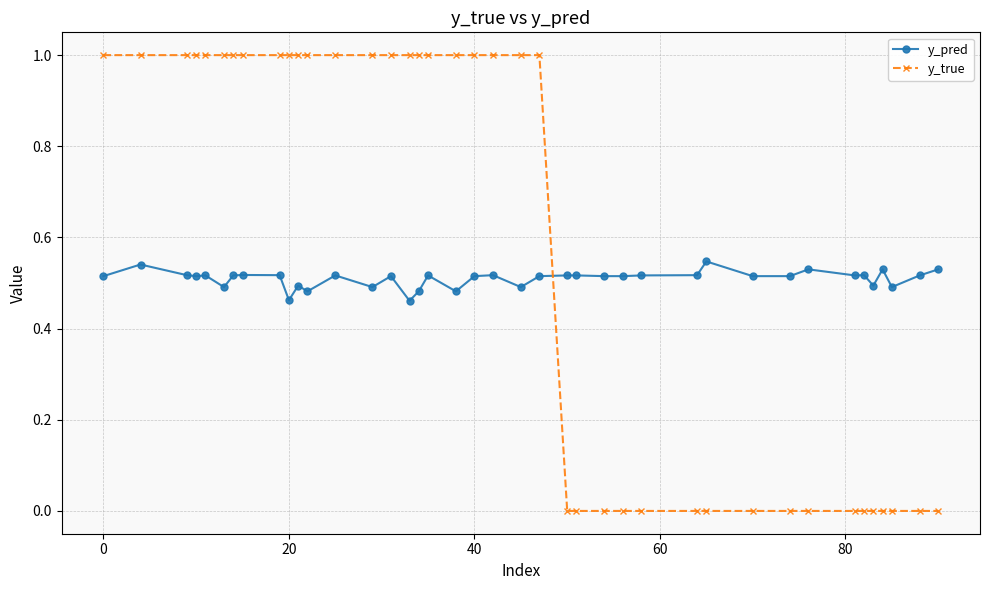

List the series in order of their overall mean, highest first.

y_true, y_pred